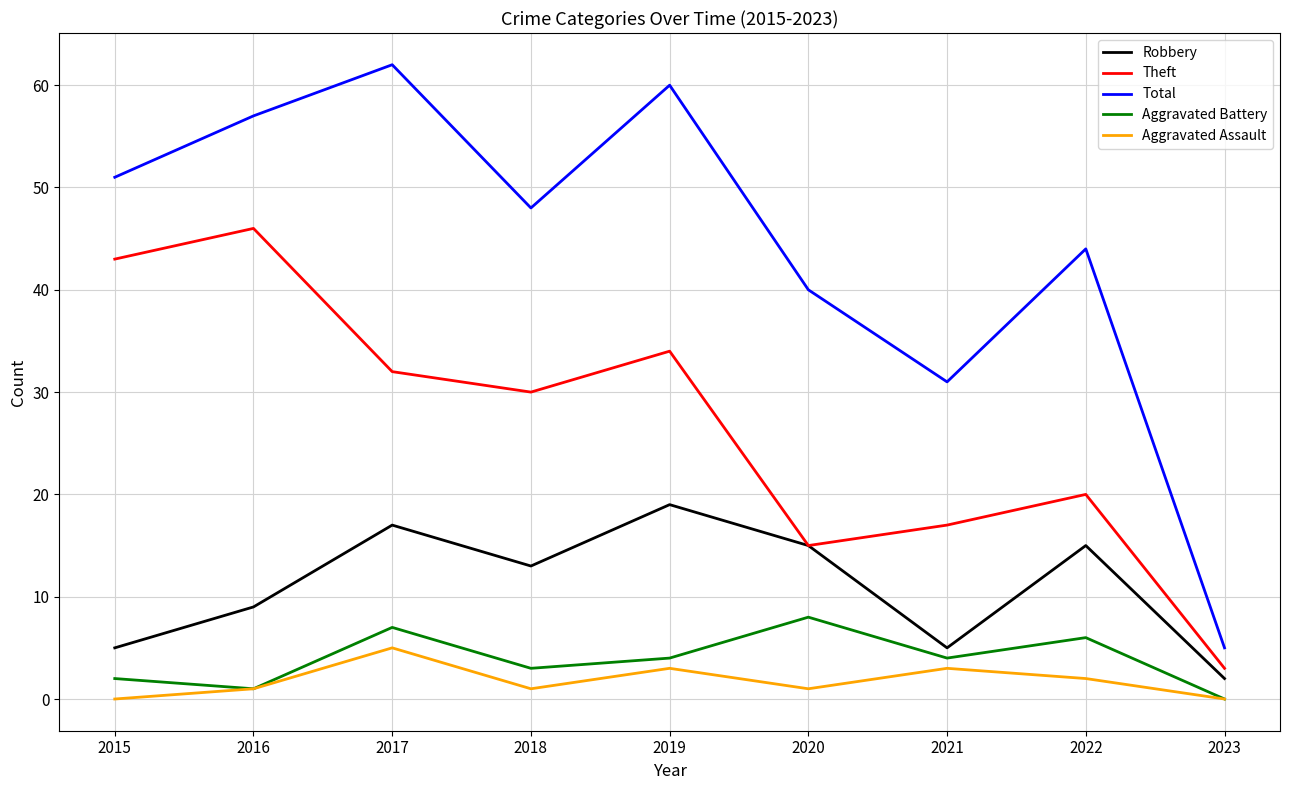

What is the difference between the highest and lowest values at 2017?

57